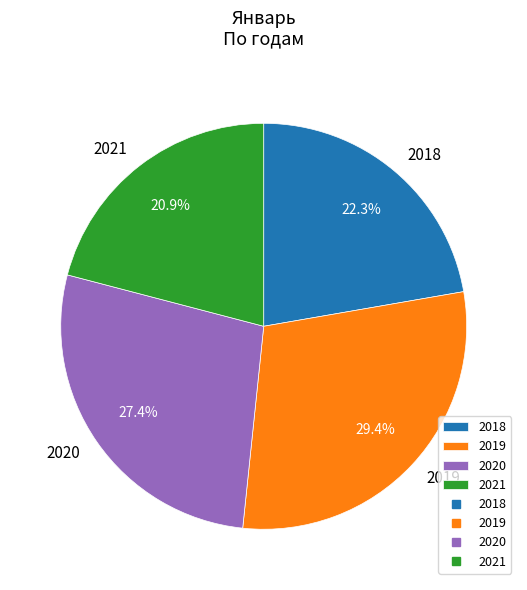

To the nearest percent, what portion does 2021 represent?

21%